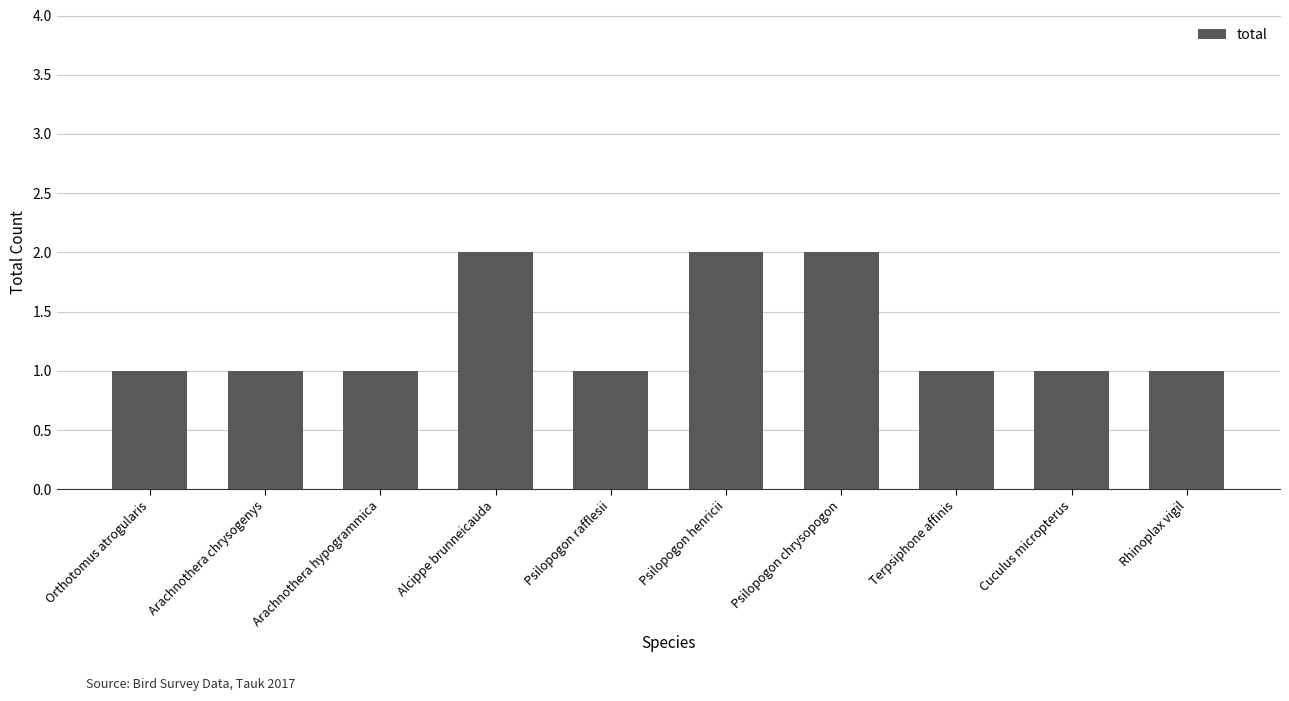

What is the value of the 4th bar from the left?

2